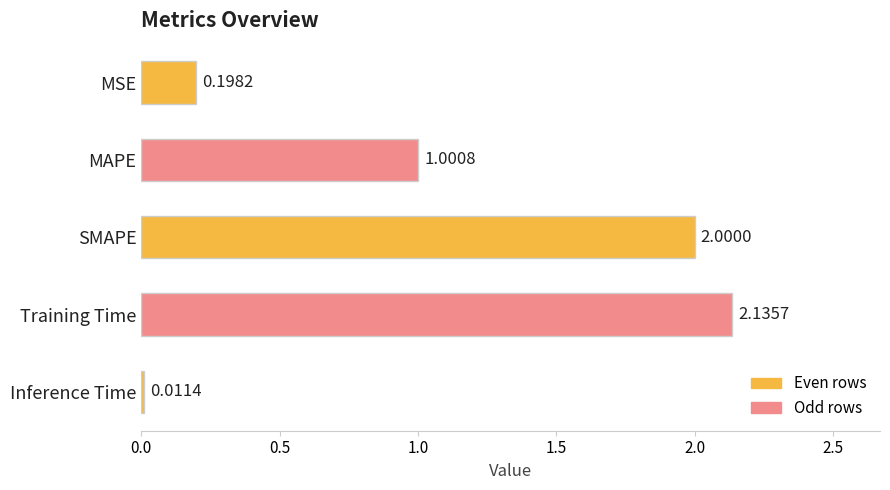

Does the chart contain stacked bars?

No